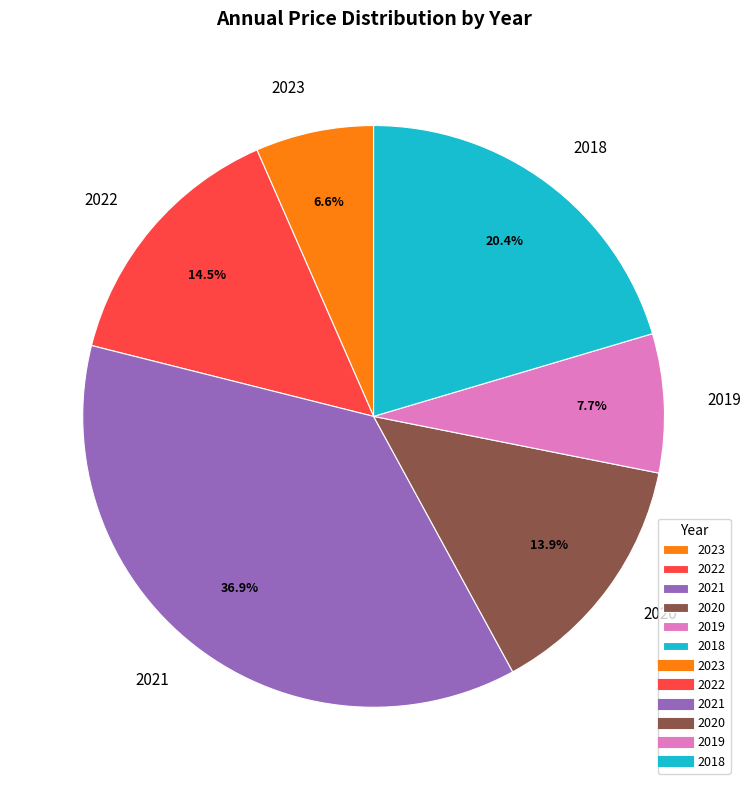

What is the ratio of the value at 2020 to the value at 2021?

0.4